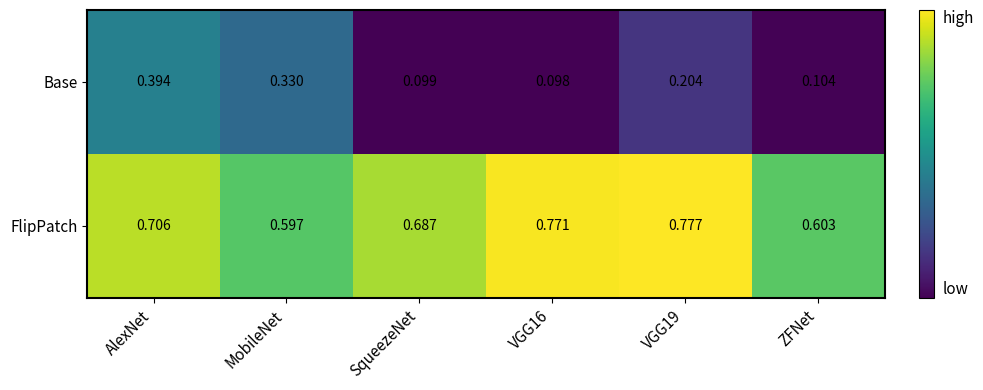

Which series has the largest total across all categories?

FlipPatch